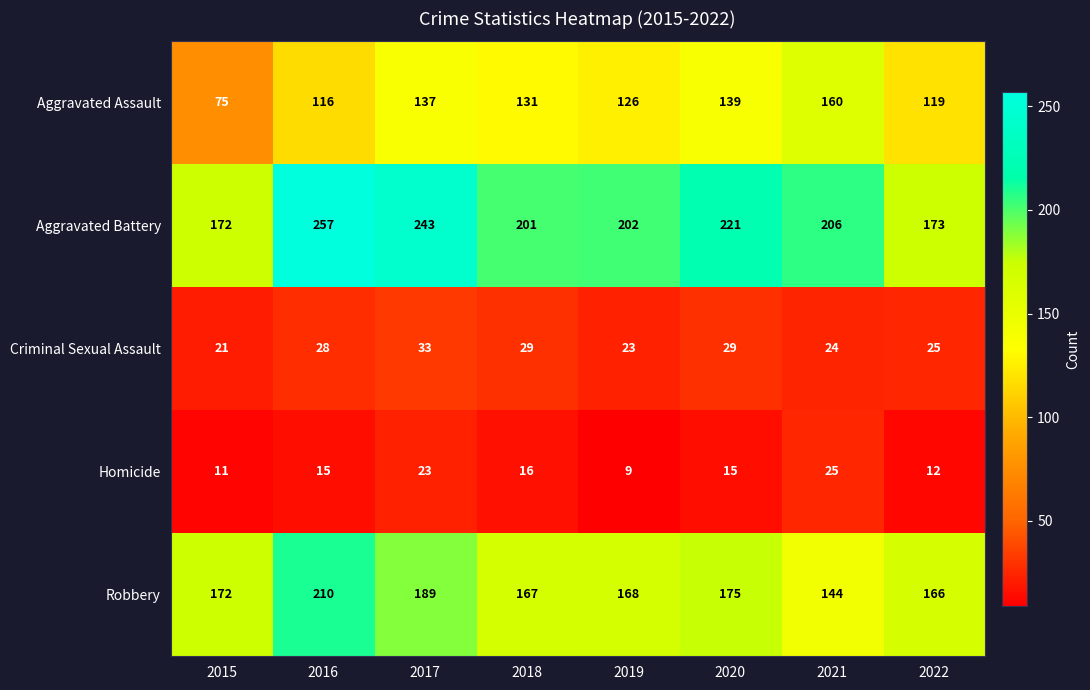

What is the difference between the highest and lowest values at 2019?

193